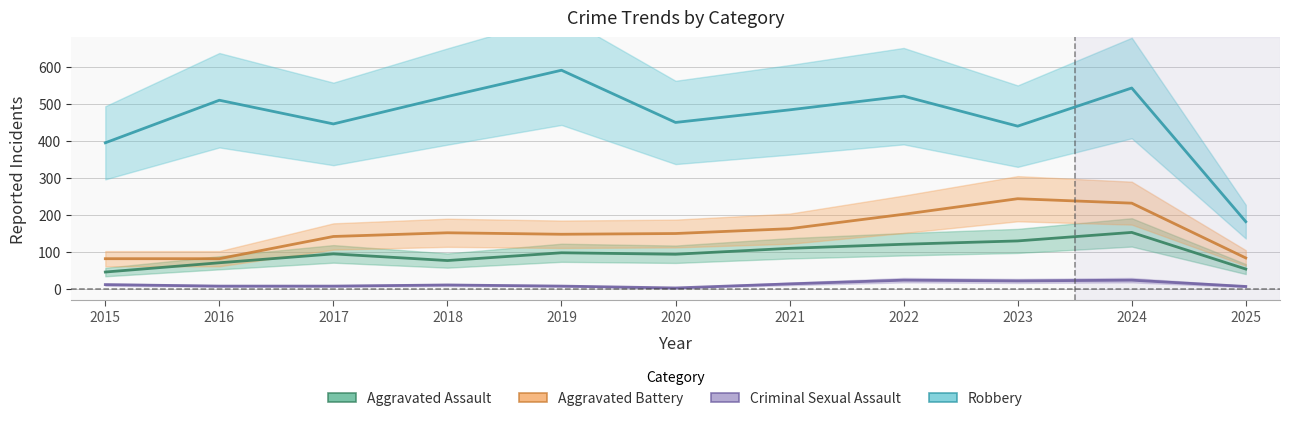

Reading left to right, transcribe all the data shown in this chart.

Aggravated Assault: 2015=46	2016=71	2017=95	2018=77	2019=98	2020=94	2021=110	2022=121	2023=130	2024=153	2025=54
Aggravated Battery: 2015=82	2016=82	2017=142	2018=152	2019=148	2020=150	2021=163	2022=202	2023=244	2024=232	2025=84
Criminal Sexual Assault: 2015=12	2016=8	2017=8	2018=11	2019=8	2020=3	2021=14	2022=24	2023=22	2024=24	2025=7
Robbery: 2015=395	2016=510	2017=446	2018=520	2019=591	2020=450	2021=484	2022=521	2023=440	2024=543	2025=182